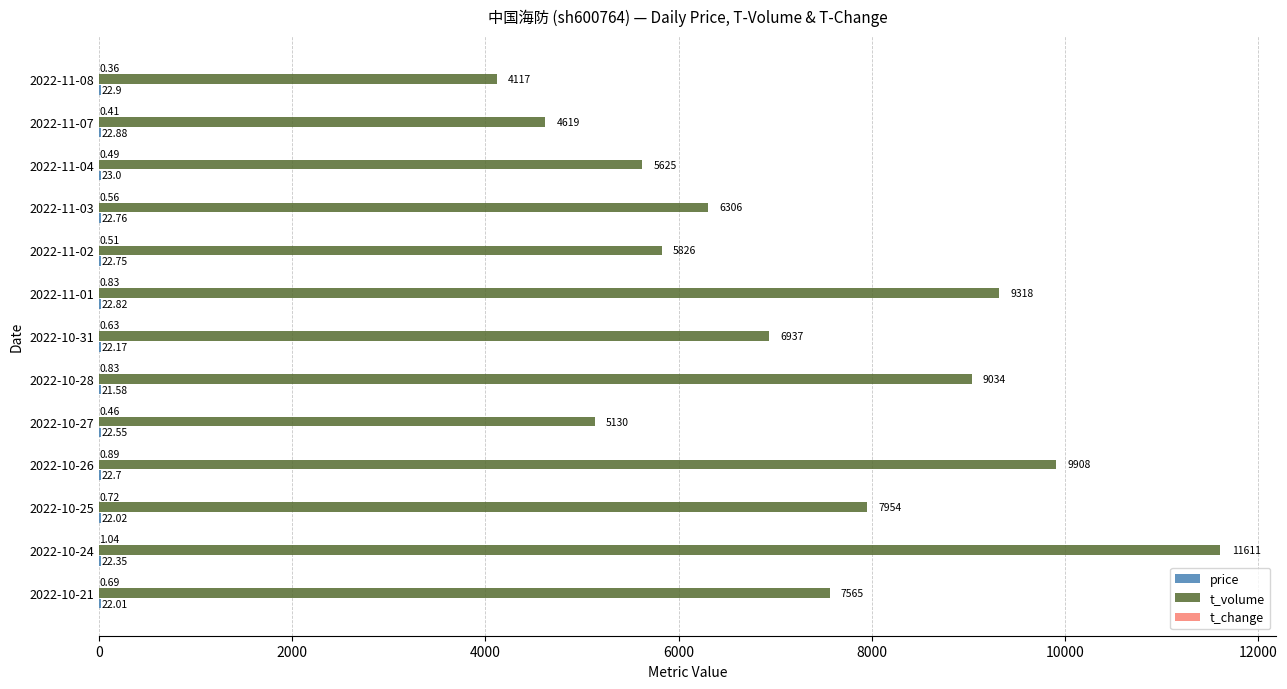

At which category is the sum across all series the highest?

2022-10-24